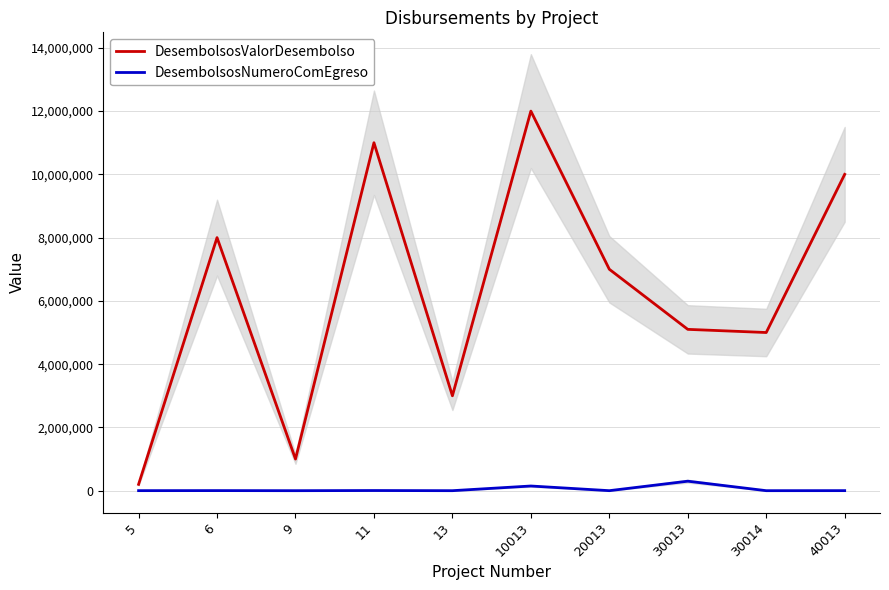

What is the difference between the maximum and second lowest values in the DesembolsosNumeroComEgreso series?

300043